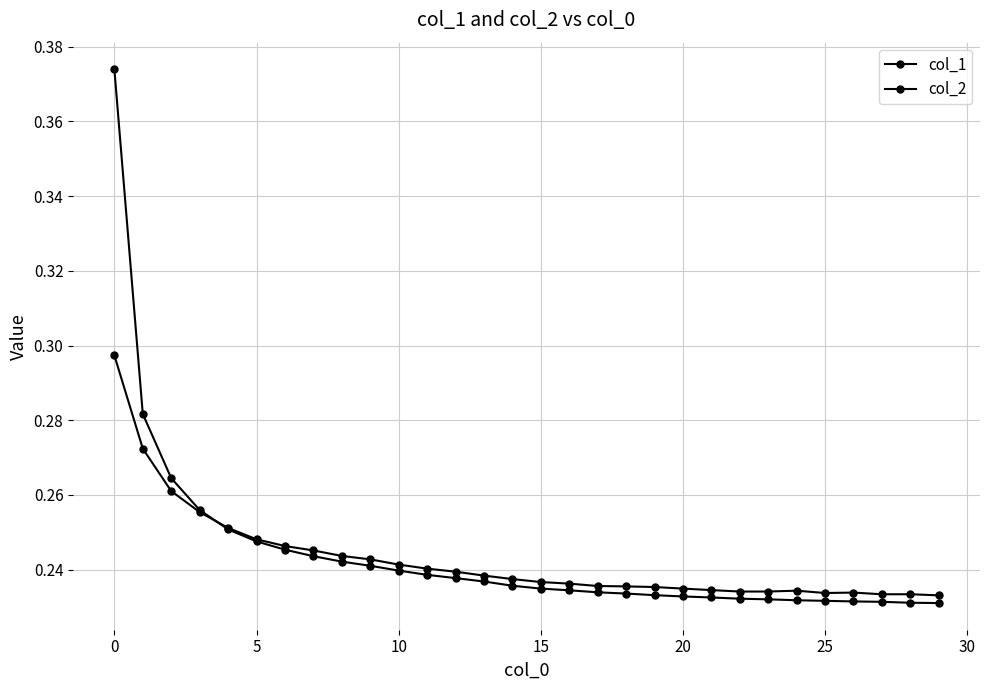

Does the chart have visible grid lines?

Yes